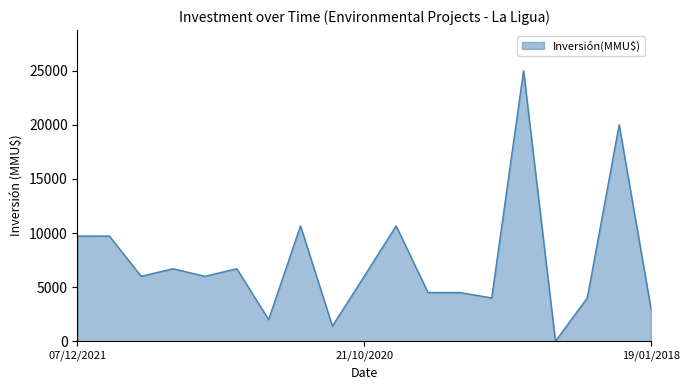

What is the greatest value displayed?

25000